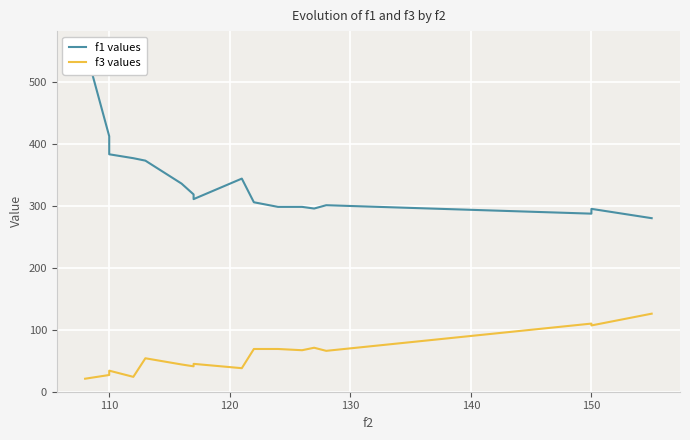

What are all the series names shown in the legend?

f1 values, f3 values